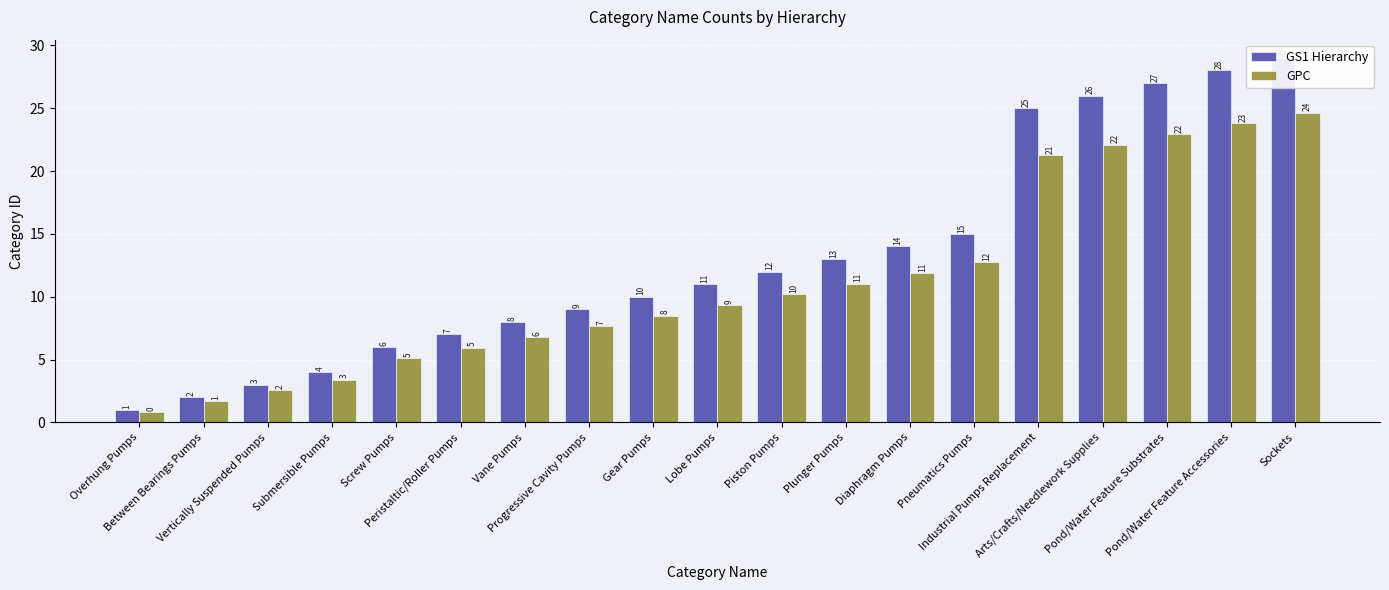

What is the value of the GS1 Hierarchy bar at the 17th from the left?

27.0